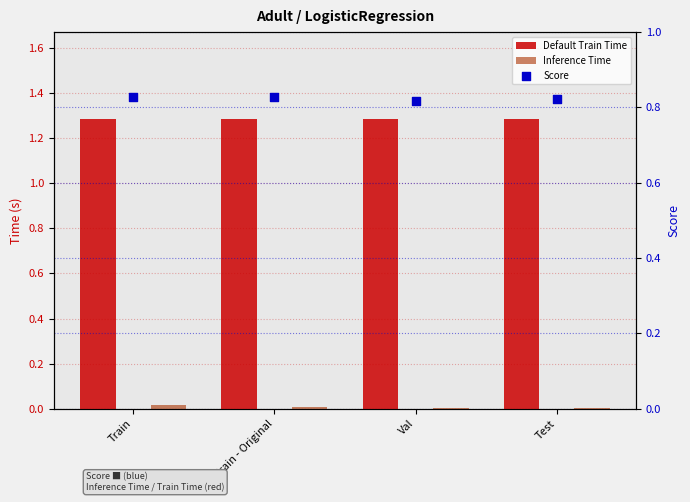

Which series has the largest total across all categories?

Default Train Time